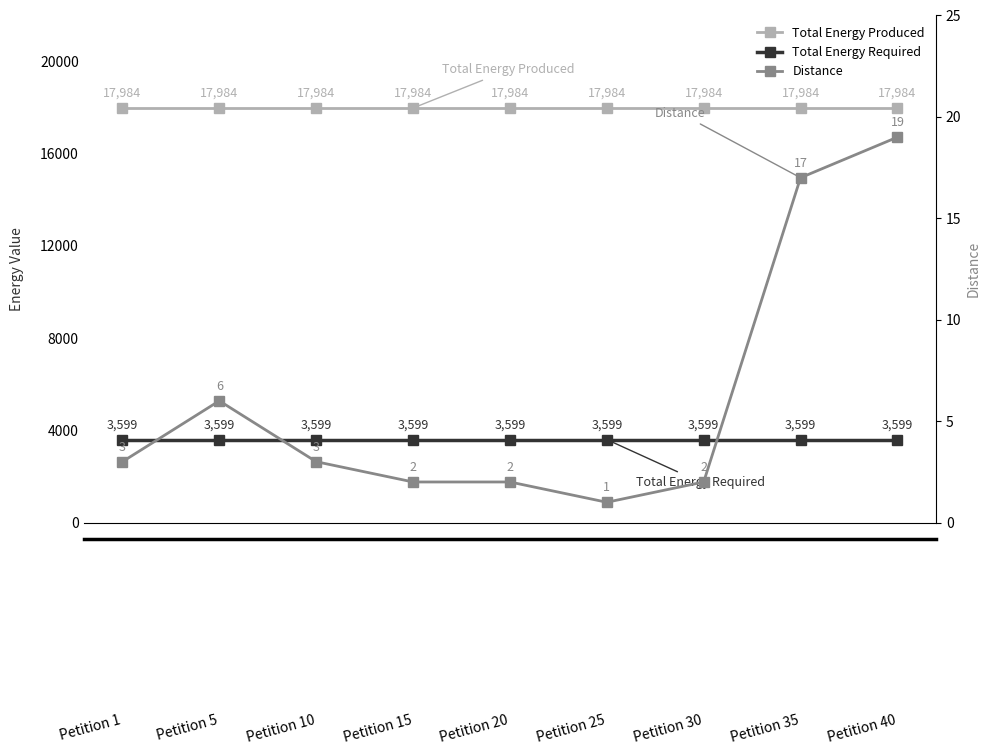

At Petition 15, list the series in order from smallest to largest.

Distance, Total Energy Required, Total Energy Produced